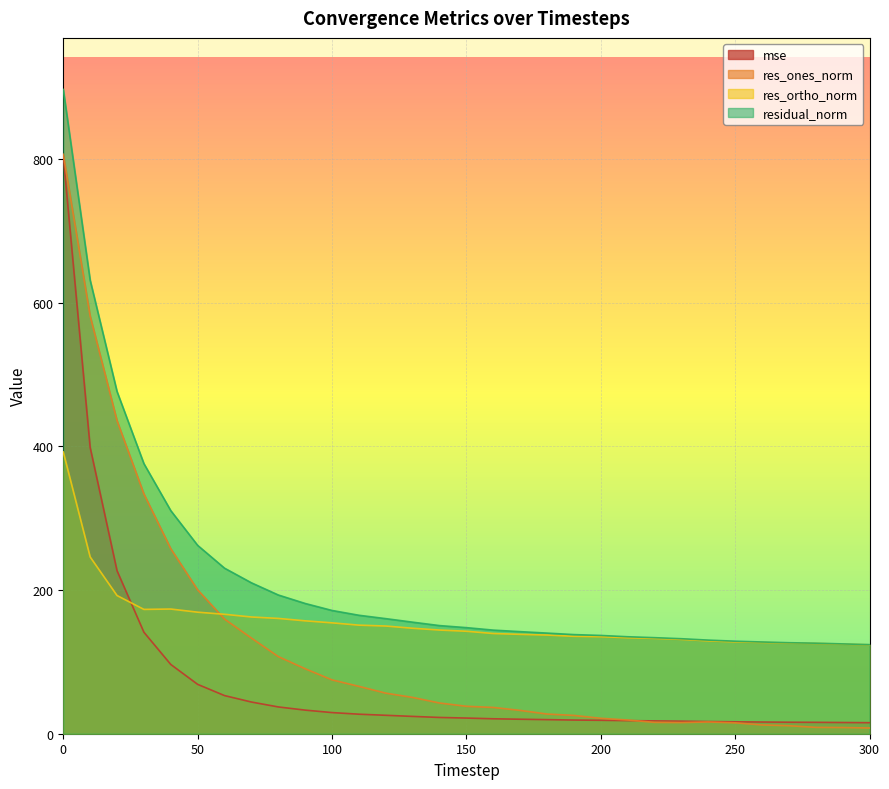

At 70, list the series in order from largest to smallest.

residual_norm, res_ortho_norm, res_ones_norm, mse